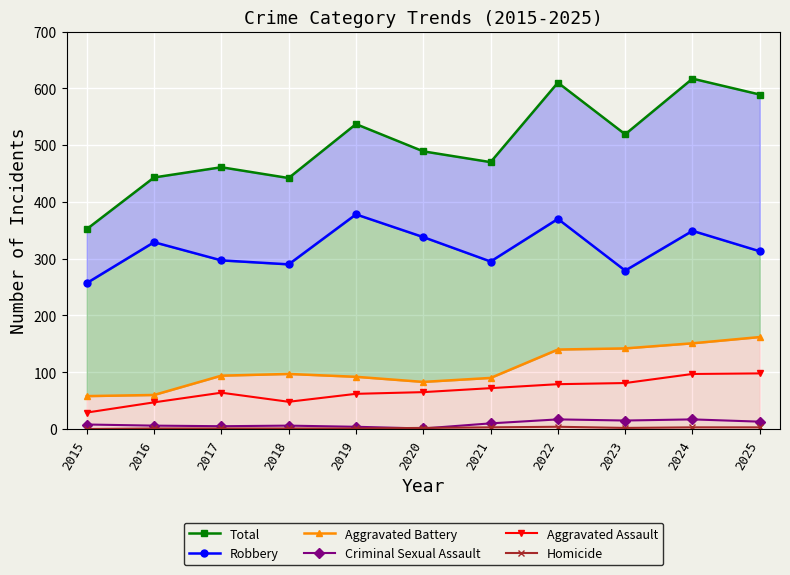

What is the value of the Homicide point at the 8th from the left?

4